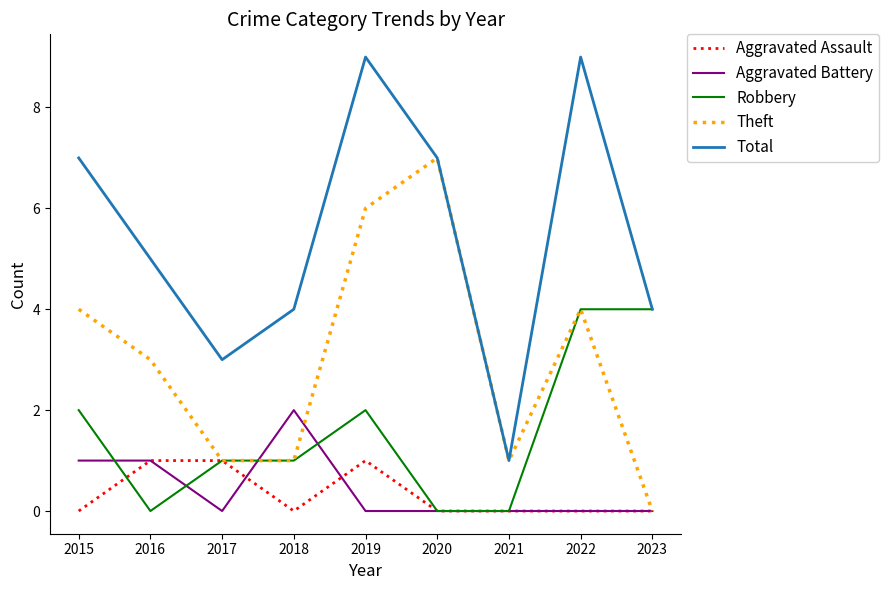

What is the minimum value for Total?

1